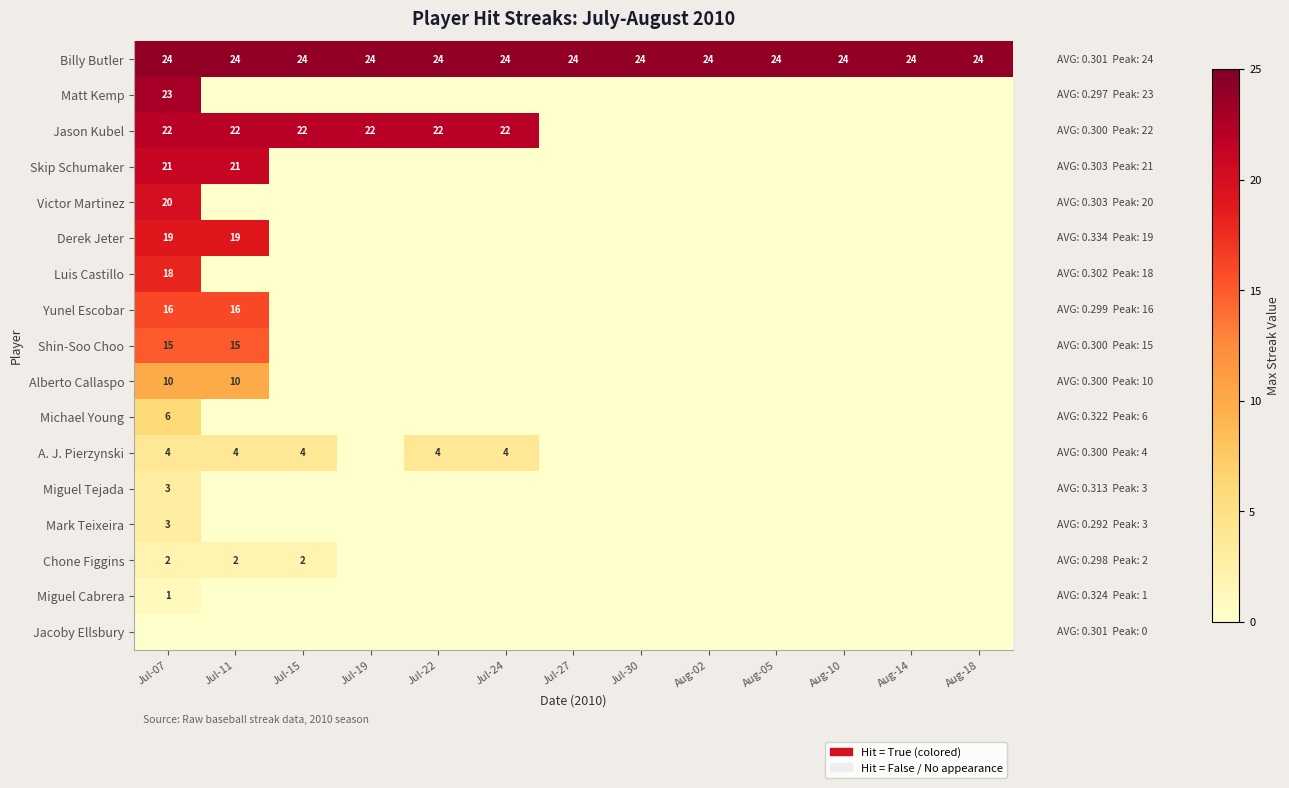

The value of Matt Kemp at Jul-07 is 38. True or false?

False